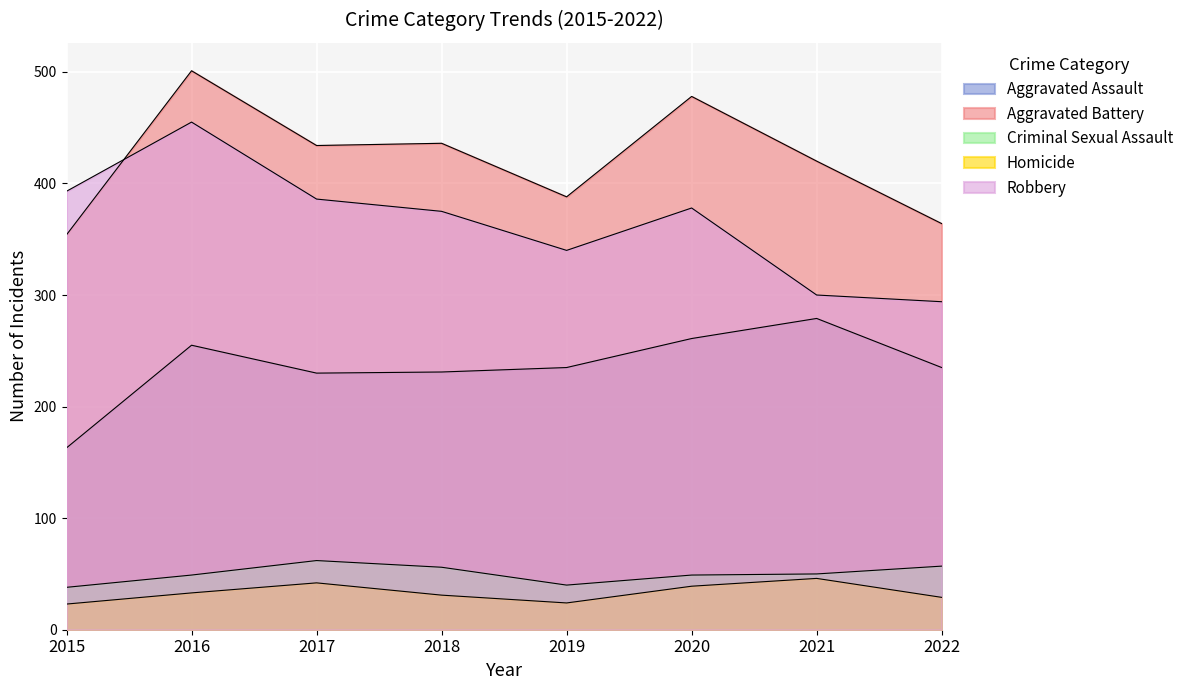

What is the difference between the highest and lowest values at 2016?

468